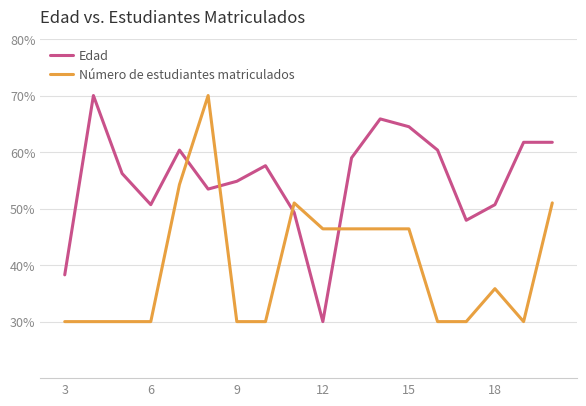

List the series in order of their overall mean, lowest first.

Número de estudiantes matriculados, Edad